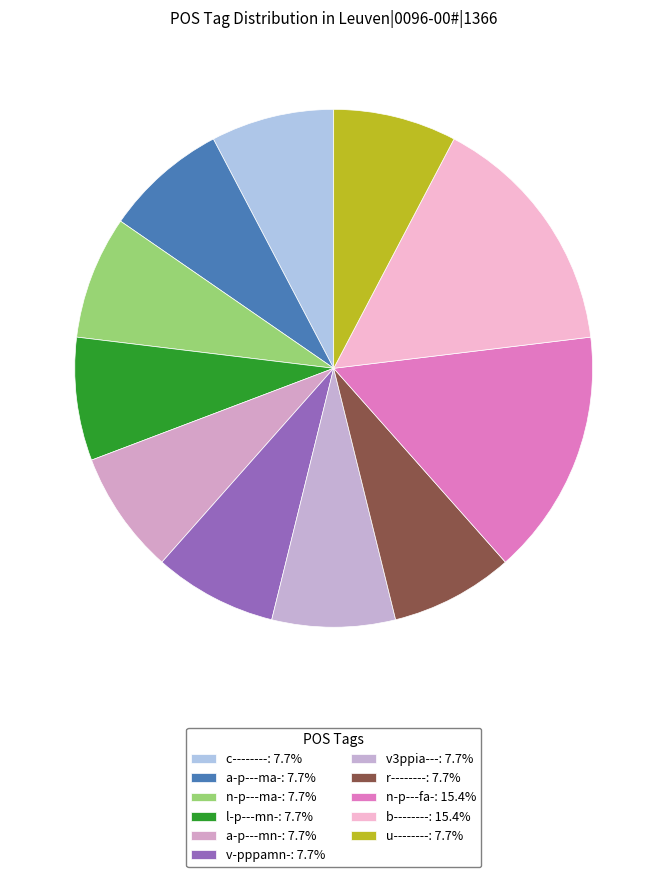

Which category has the biggest portion of the pie?

n-p---fa-